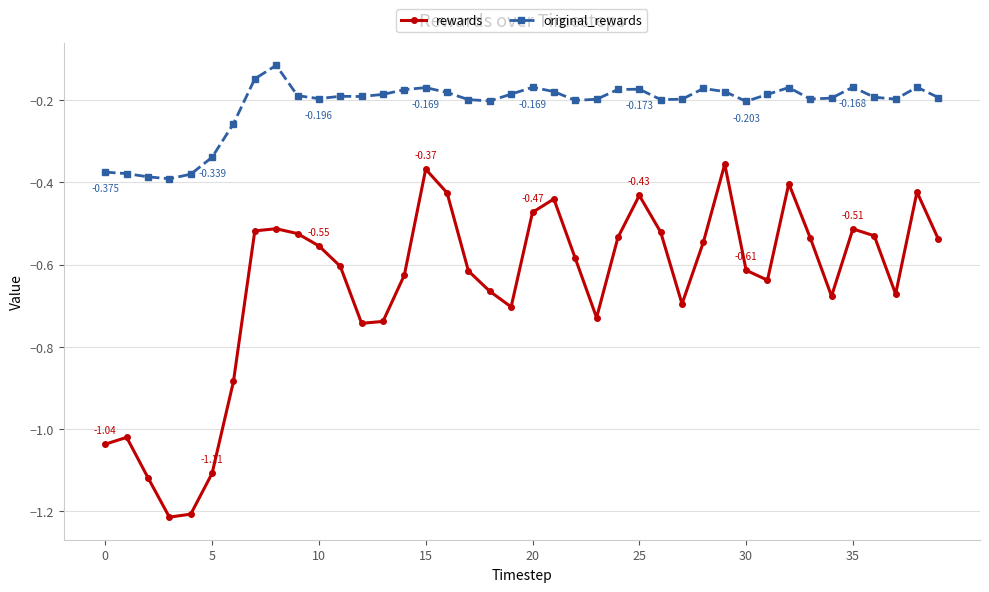

Rank the series by their average value, from highest to lowest.

original_rewards, rewards